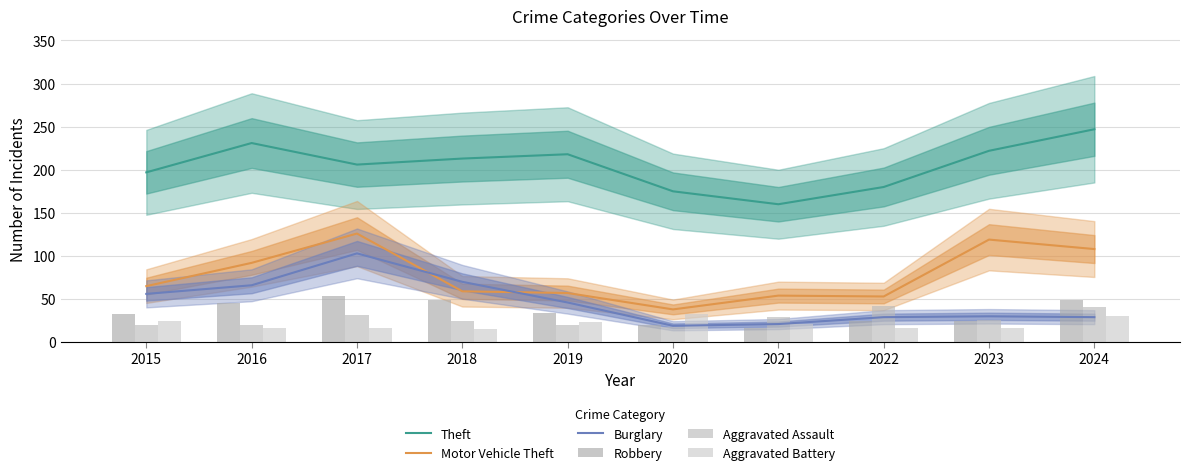

Is it true that Robbery equals 49 at 2024?

True